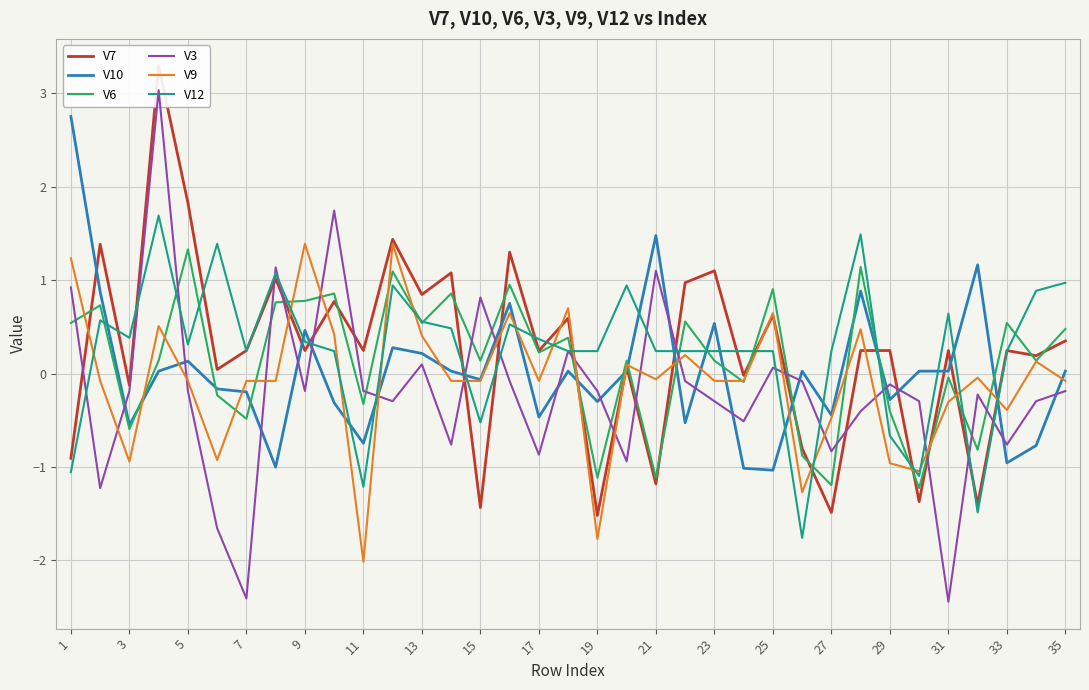

In V9, how many points are higher than both neighbors (excluding endpoints)?

11